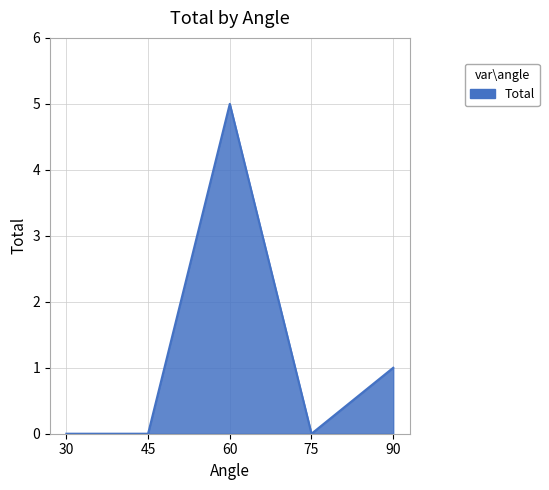

How many categories are shown in the chart?

5